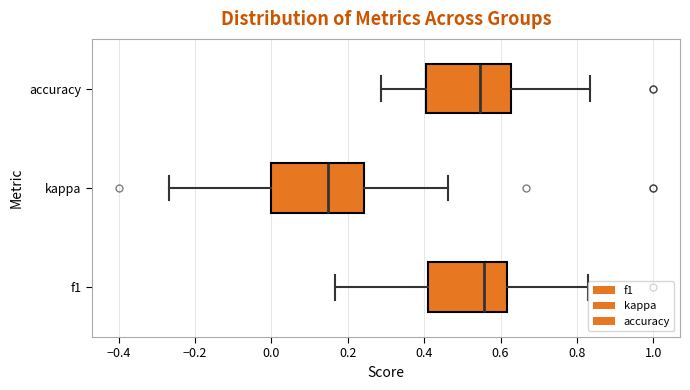

Which box's median line is the furthest to the left?

kappa